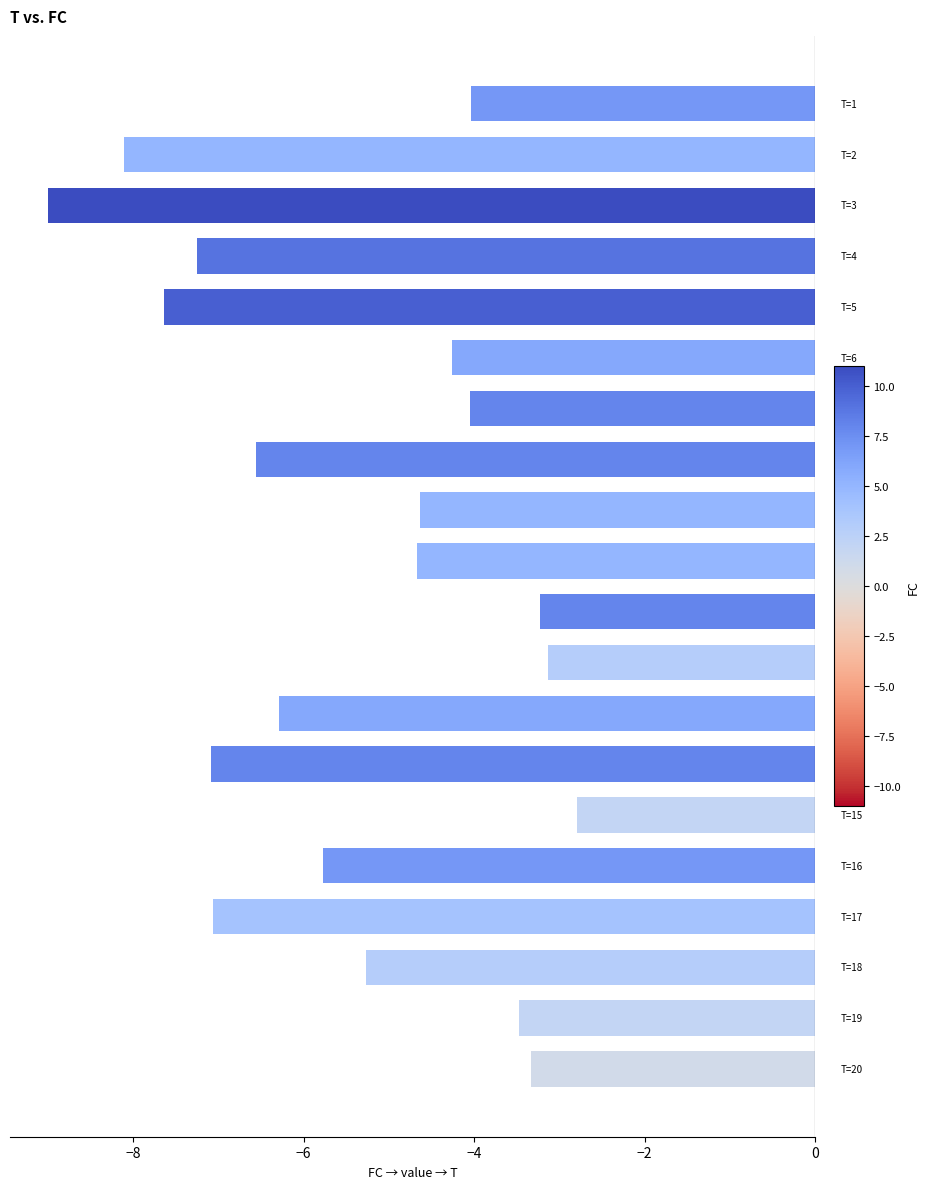

What is the value of the 19th bar from the top?

-3.5